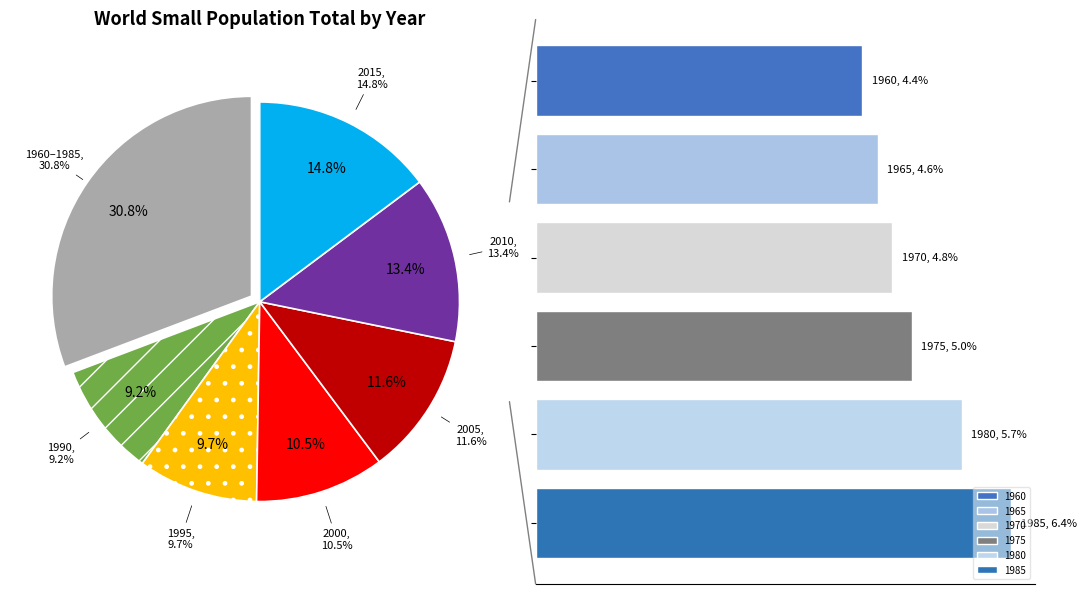

Approximately how many times larger is the value at 1985 compared to 1970?

1.3